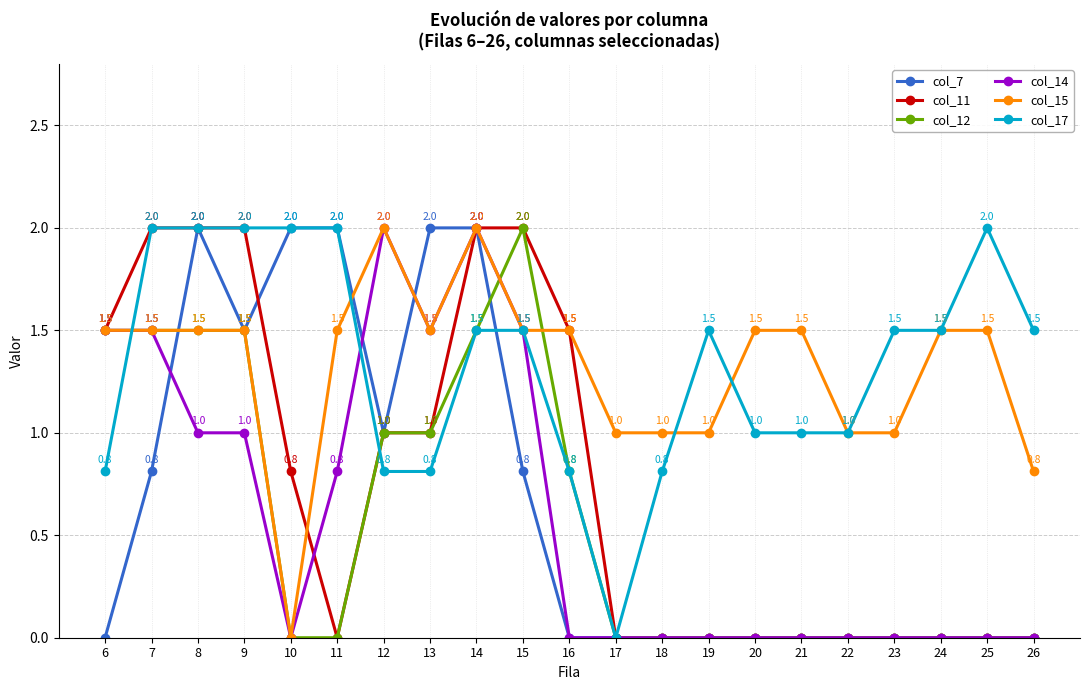

What is the greatest value displayed?

2.0